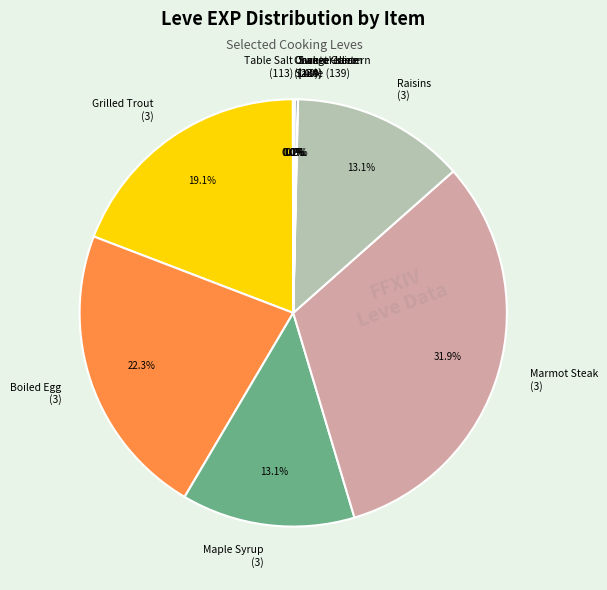

Is Maple Syrup (3) the majority of the pie?

No